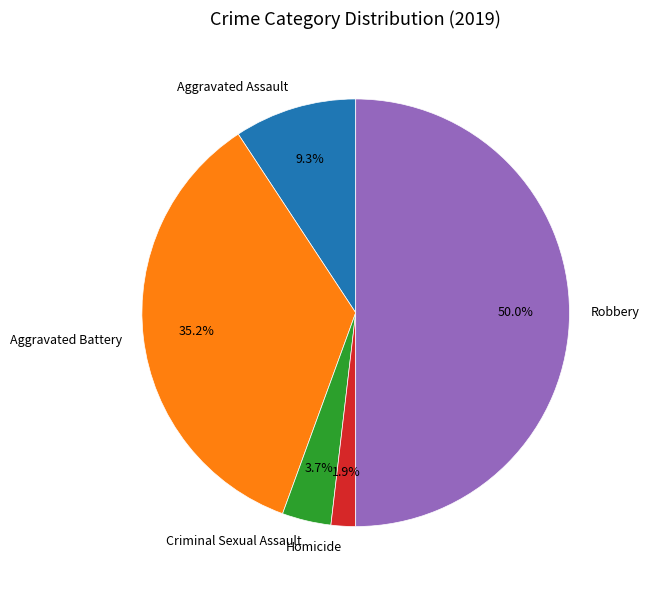

Which category has the smallest portion of the pie?

Homicide